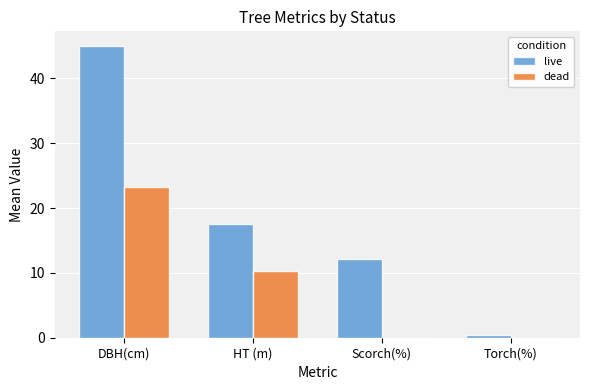

What are all the series names shown in the legend?

live, dead